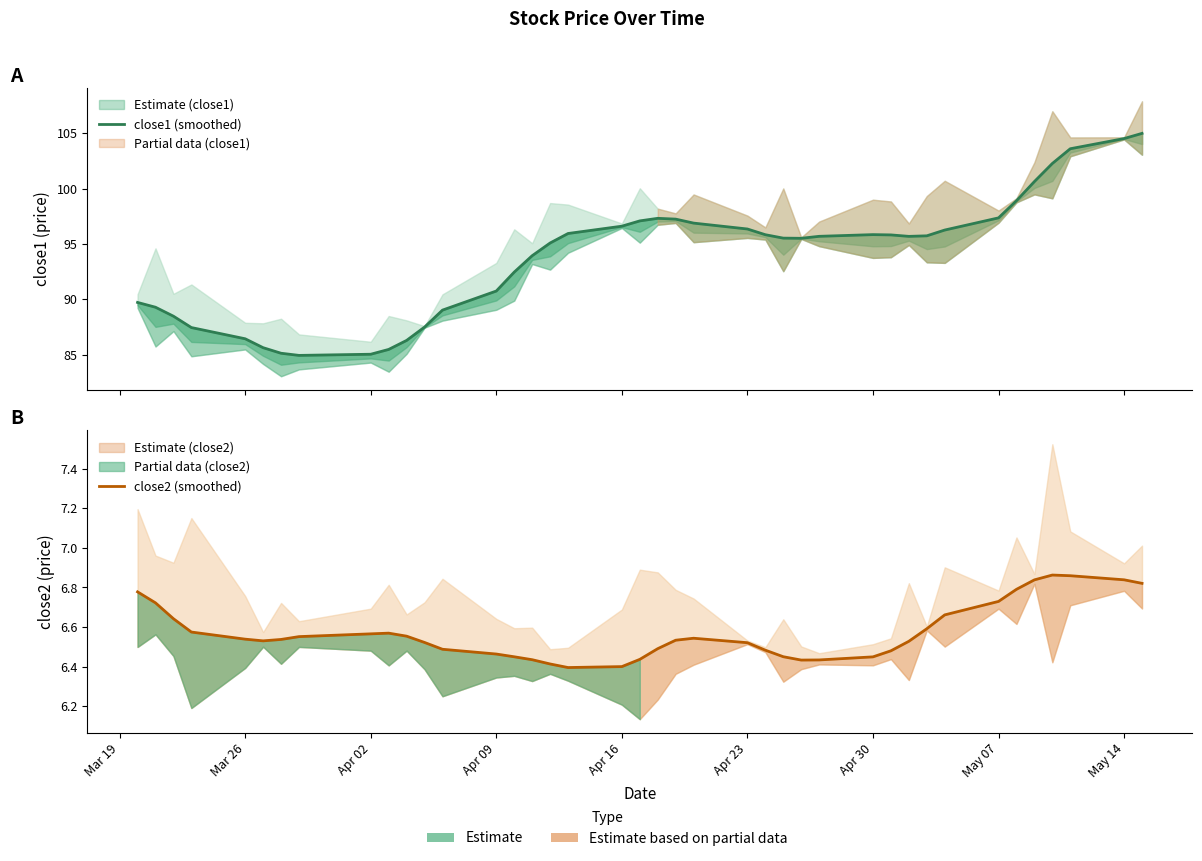

Does the chart have visible grid lines?

No